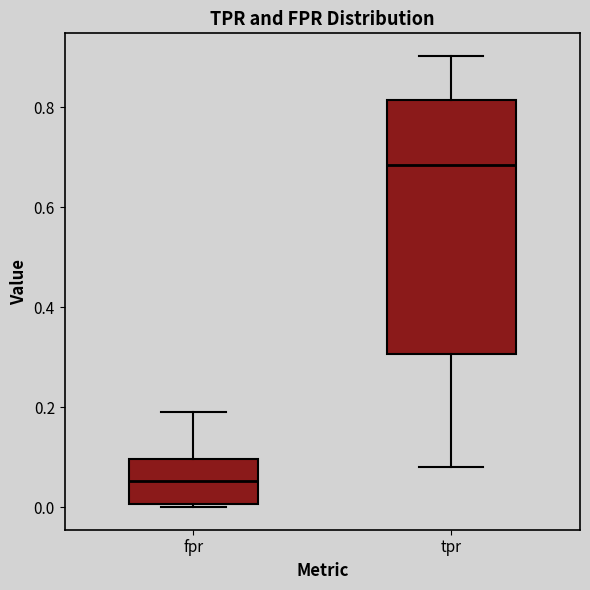

Which box is the tallest, from its lower edge to its upper edge?

tpr